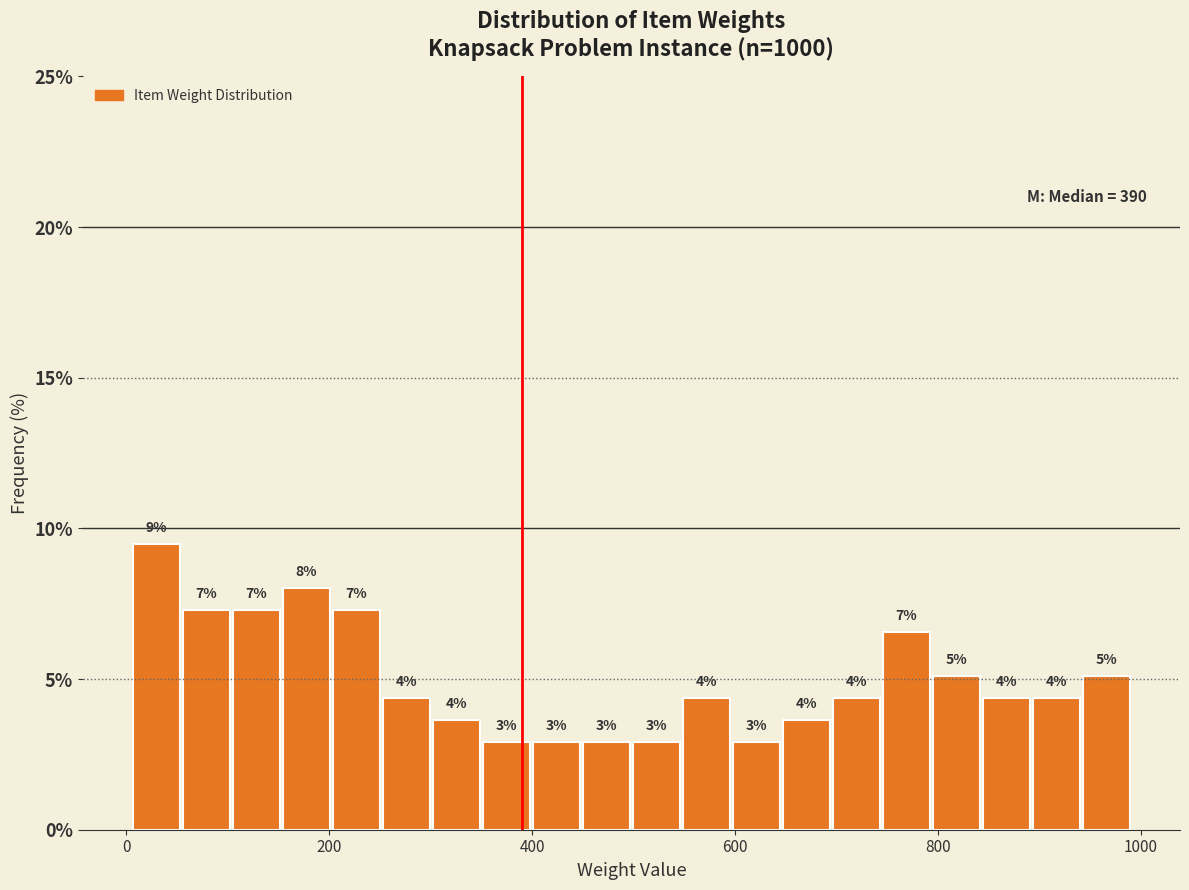

Read against the x-axis, roughly where is the centre of the tallest bar?

20